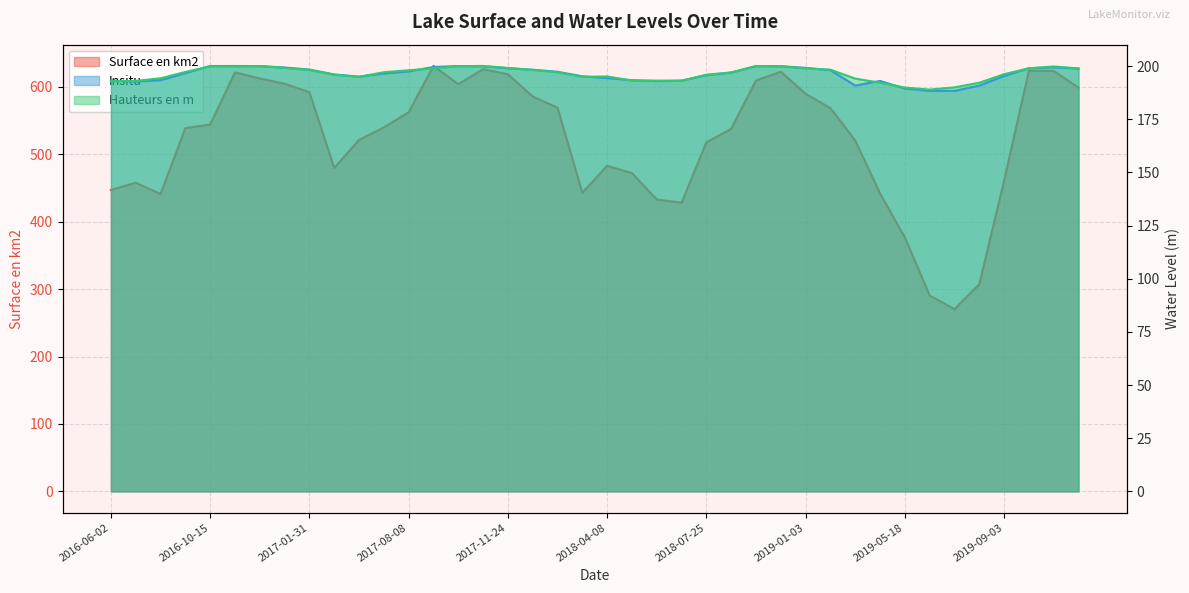

Is it true that Surface en km2 equals 256.3 at 2019-02-26?

False